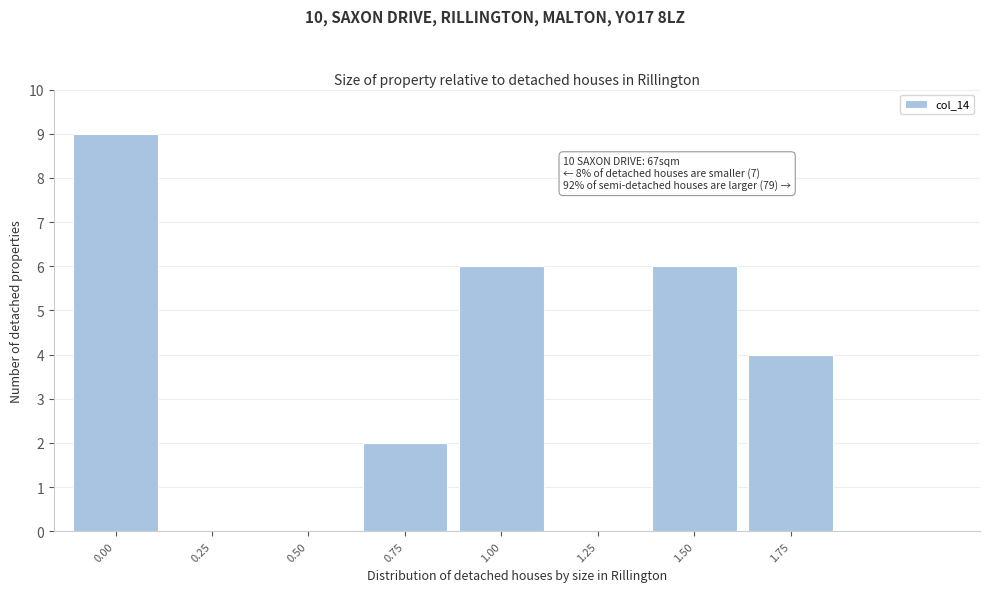

Reading left to right, extract all data points from this chart.

0.00=9	0.25=0	0.50=0	0.75=2	1.00=6	1.25=0	1.50=6	1.75=4